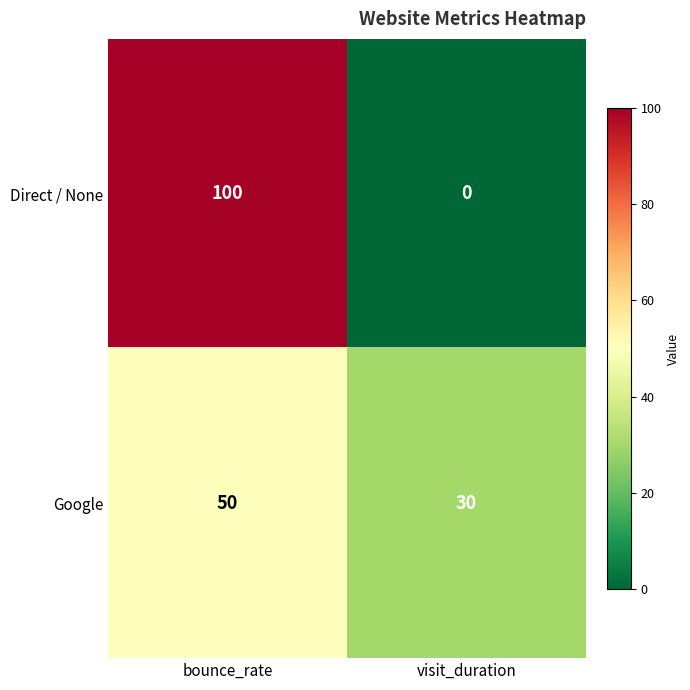

Which label corresponds to the smallest value in the chart?

visit_duration